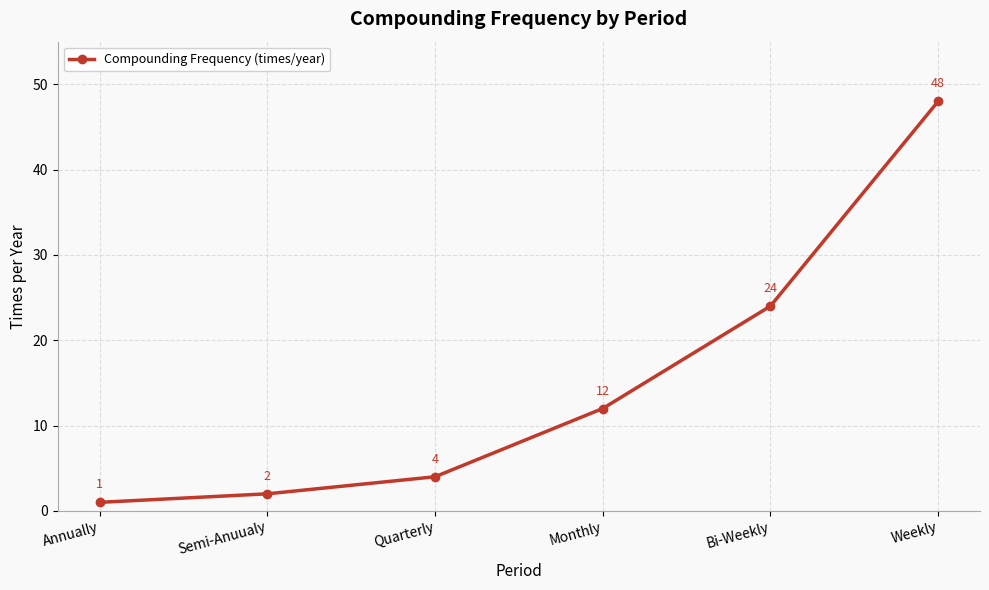

What is the ratio of the value at Quarterly to the value at Annually?

4.0